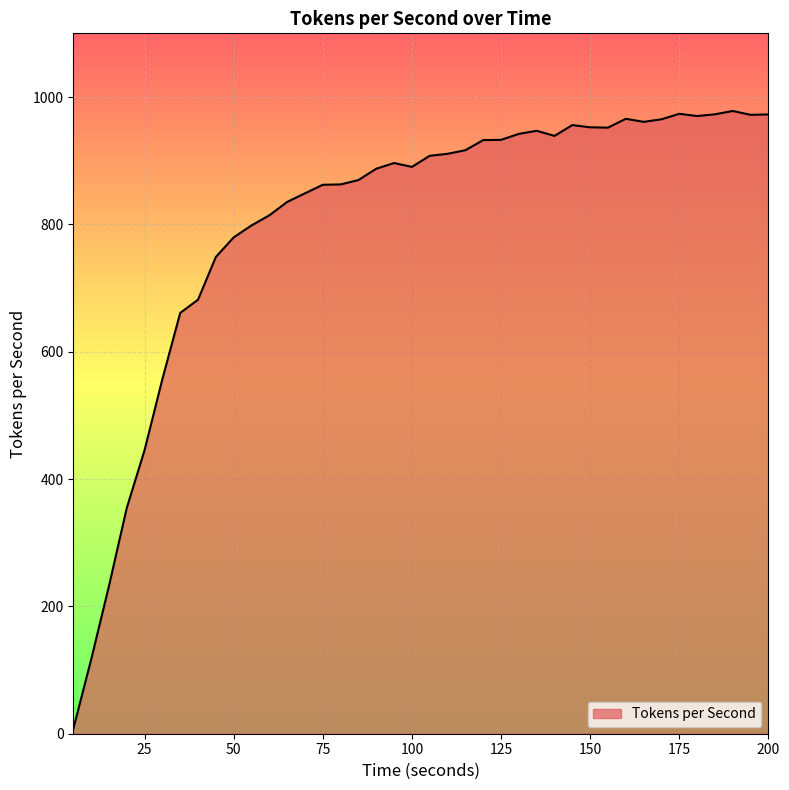

What is the difference between the maximum and minimum values?

970.7